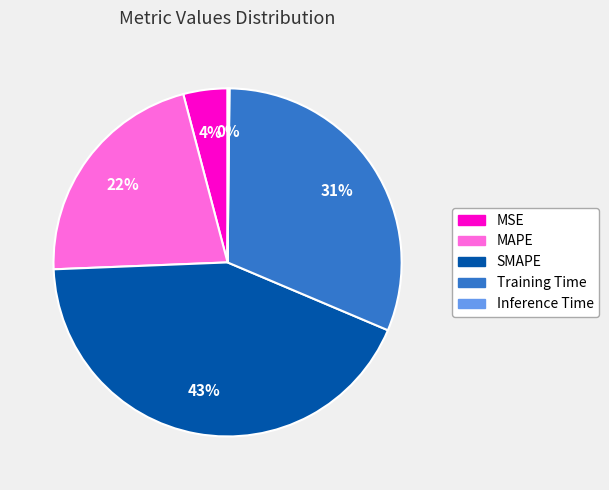

The MSE slice represents 4% of the pie. True or false?

True